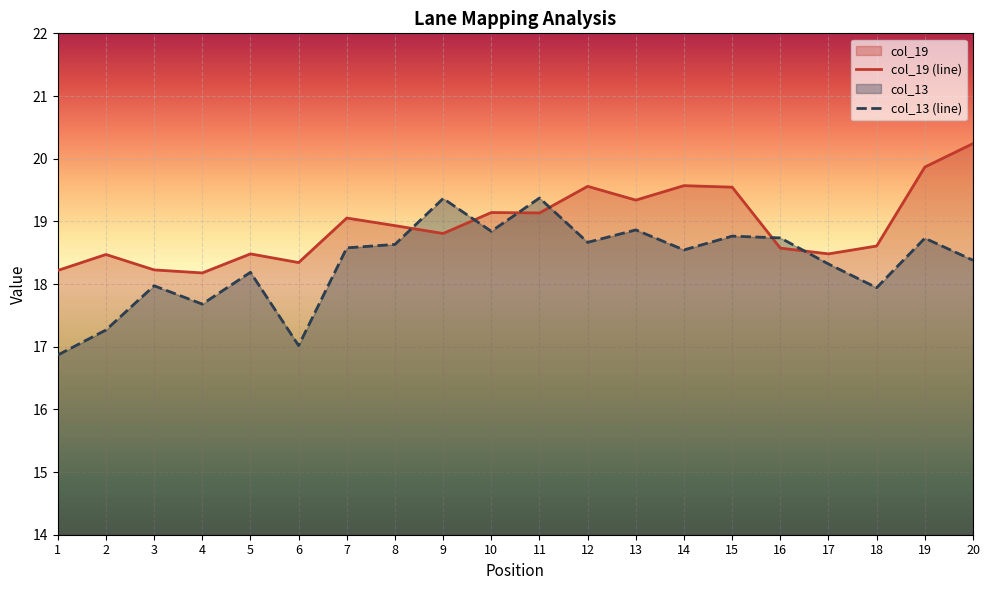

Is it true that col_19 equals 18.5 at 5?

True